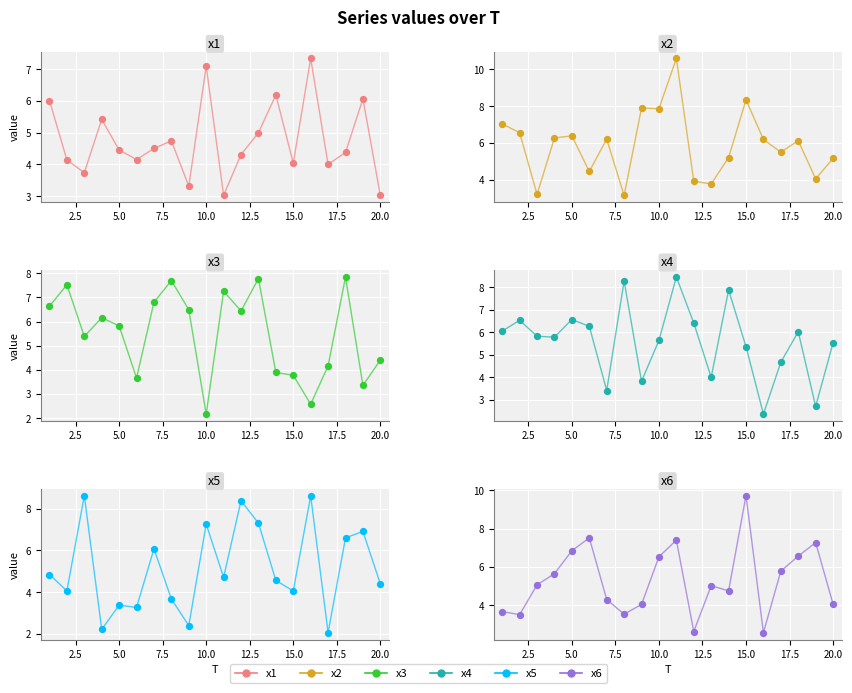

Which series contains the highest Y value?

x2